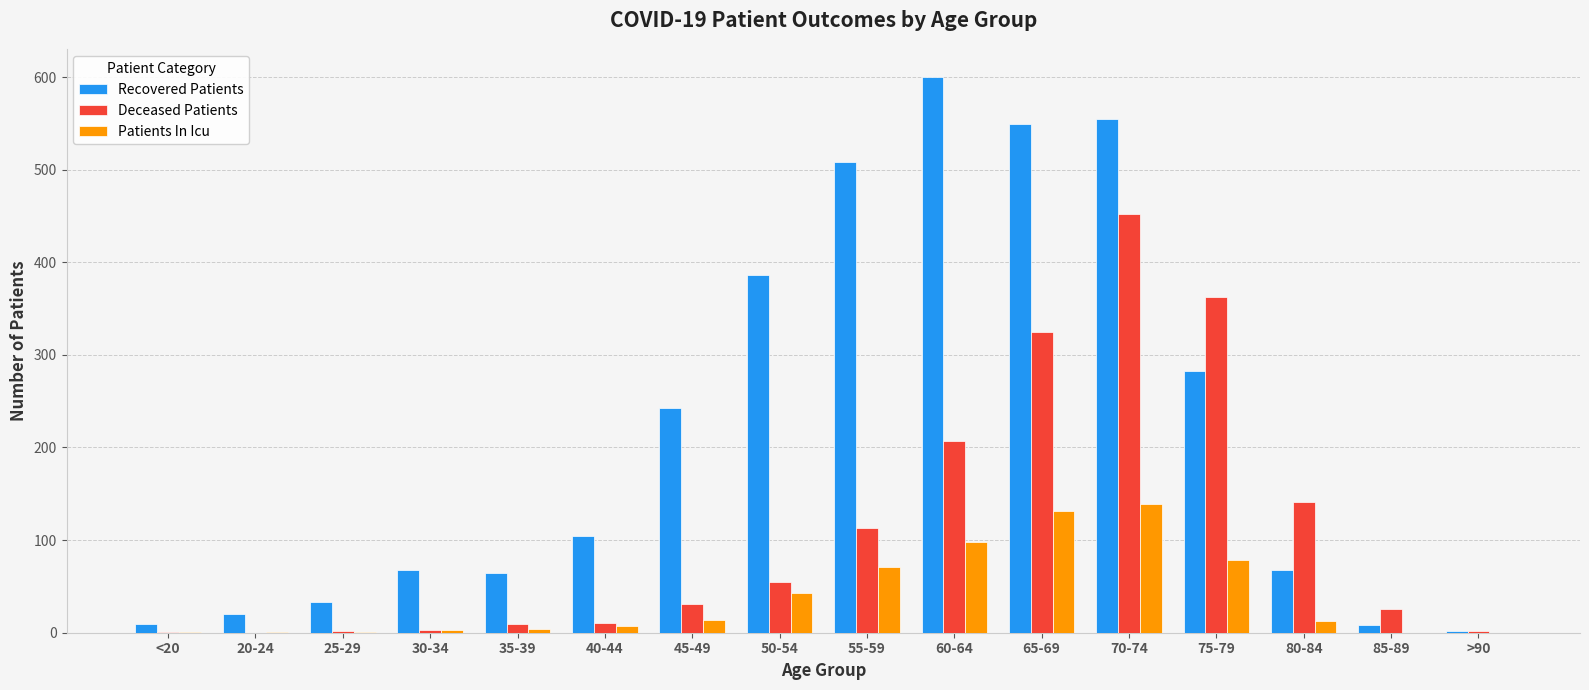

What is the sum of all Recovered Patients values?

3501